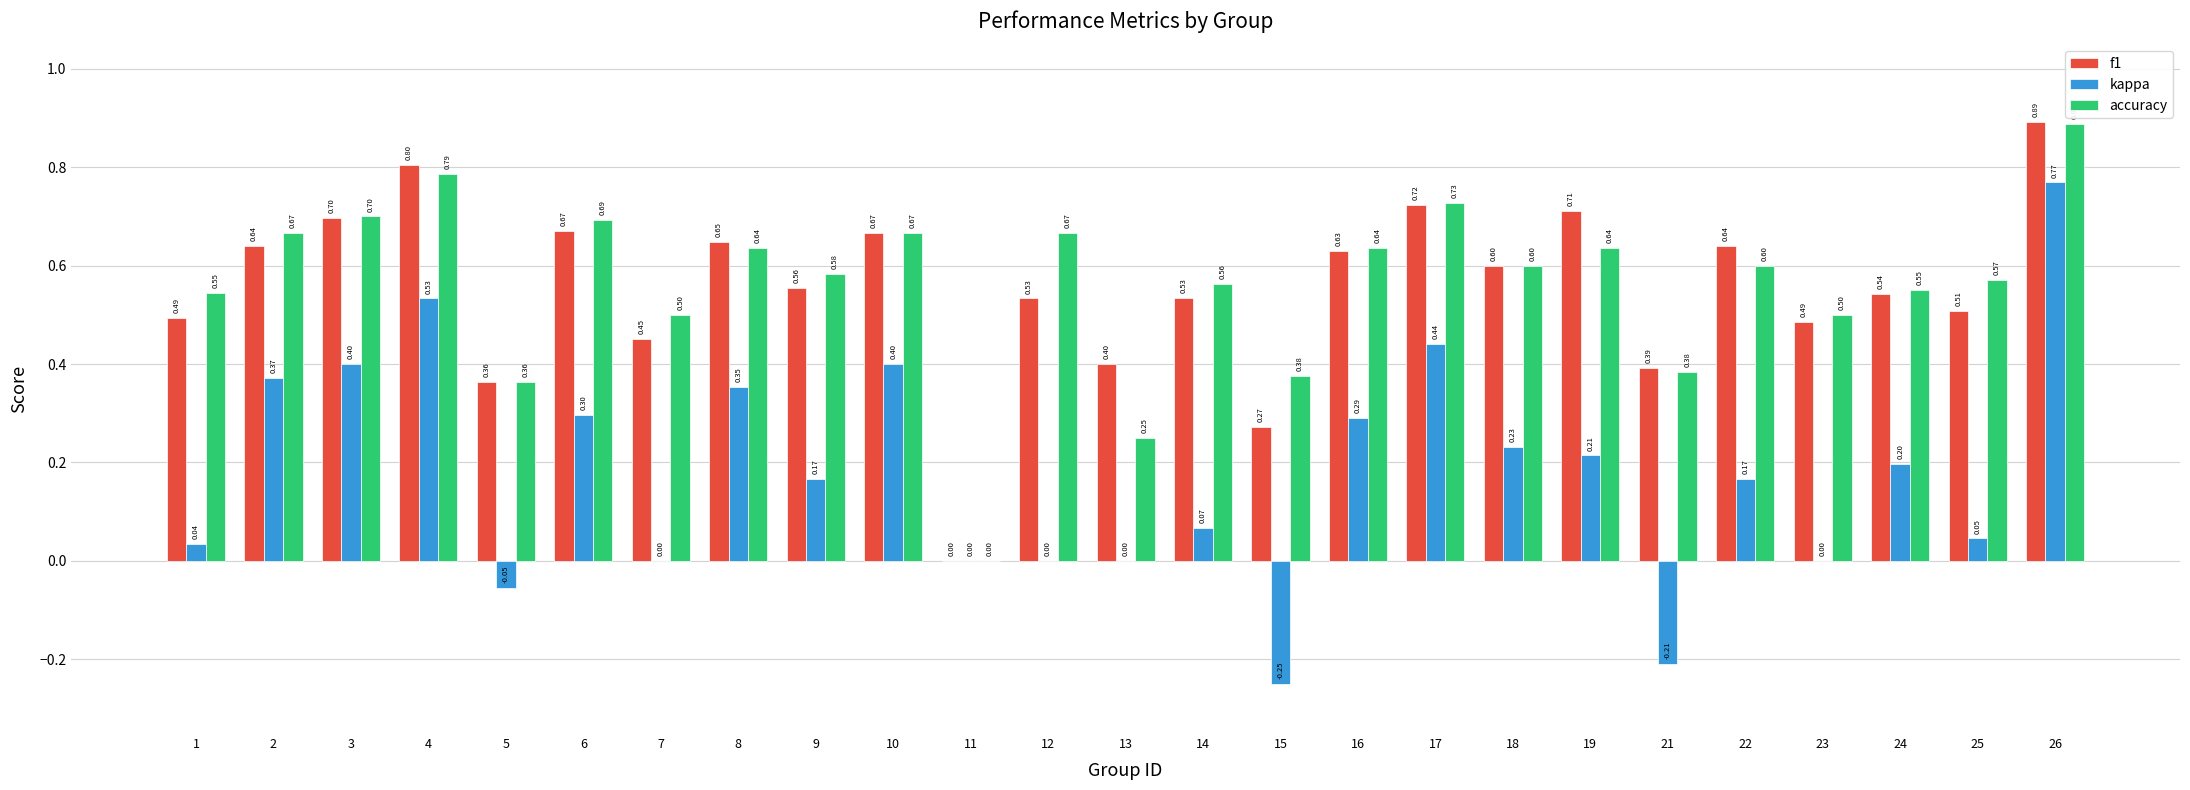

What is the sum of all accuracy values?

14.1